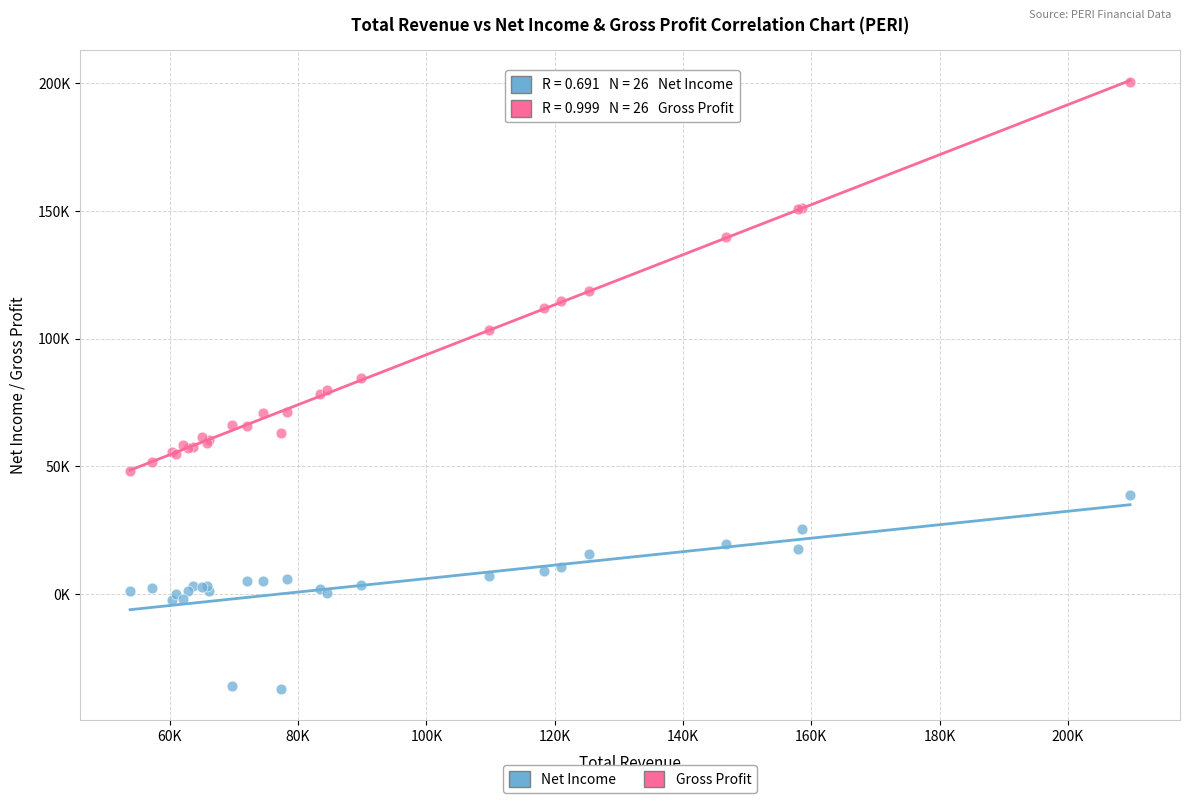

What are all the series names shown in the legend?

Net Income, Gross Profit